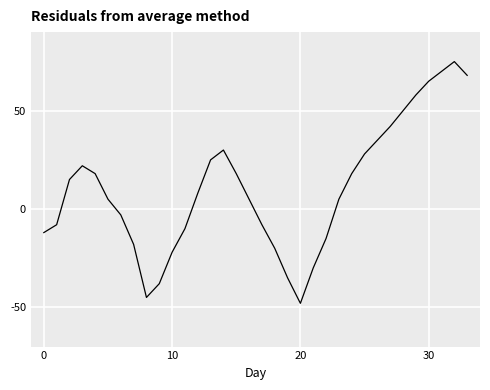

Count the number of data series in this chart.

1